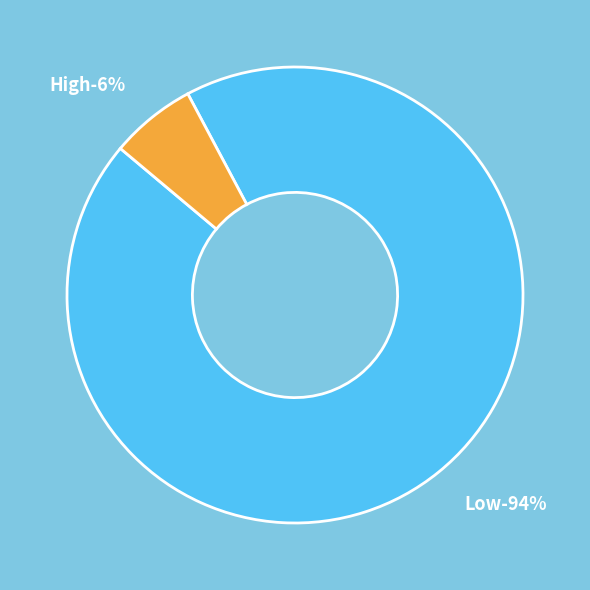

Rank the categories by value from highest to lowest.

Low, High